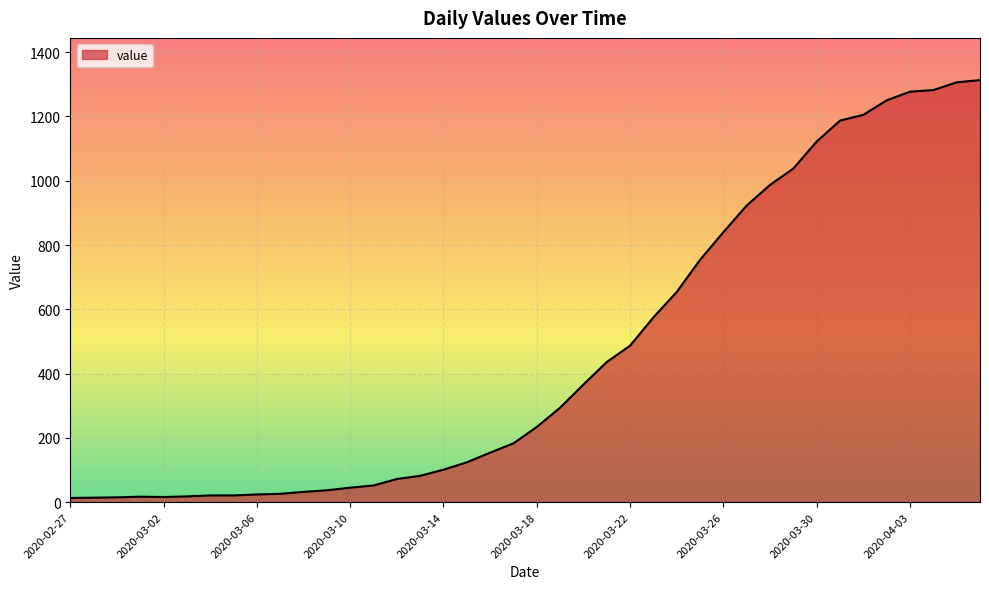

What is the maximum value shown in the chart?

1313